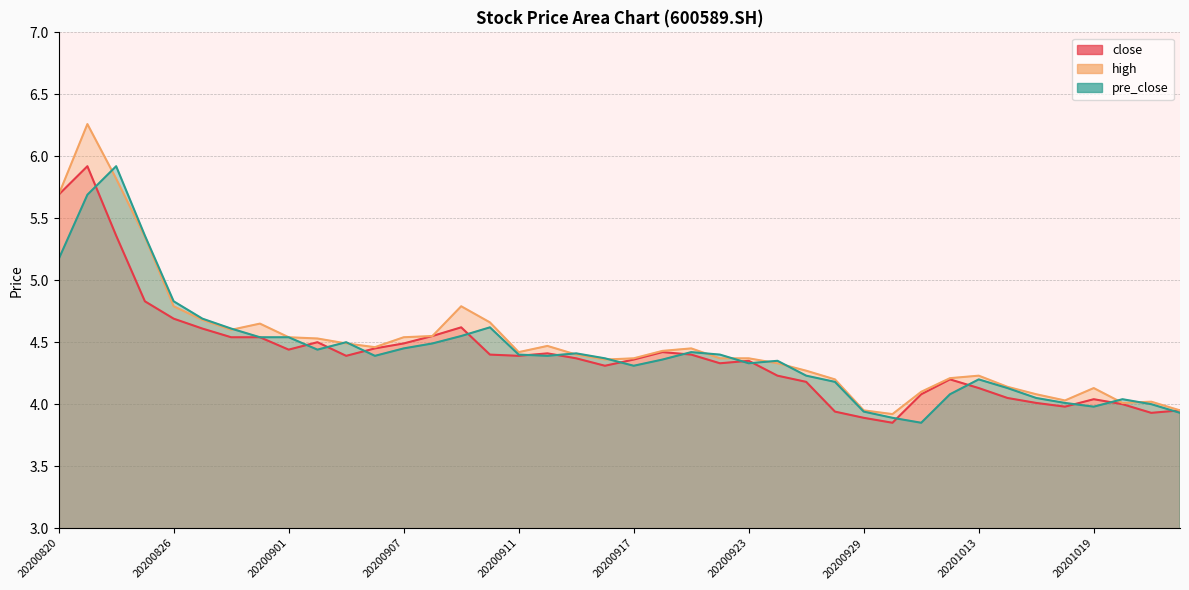

Which series has the largest range (max minus min)?

high